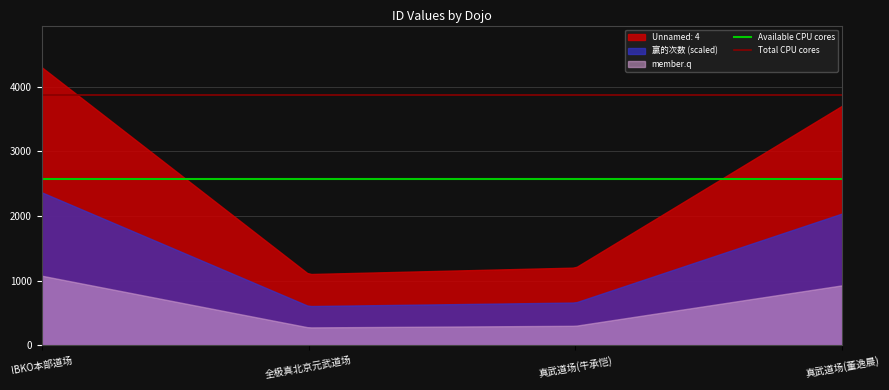

What is the lowest value of the Total CPU cores series?

3871.9